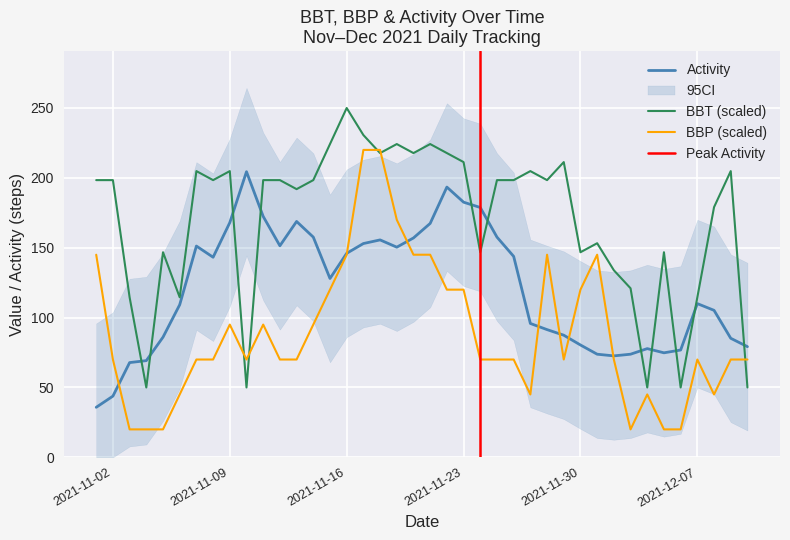

Where is BBP nearest to the value 120?

2021-11-15